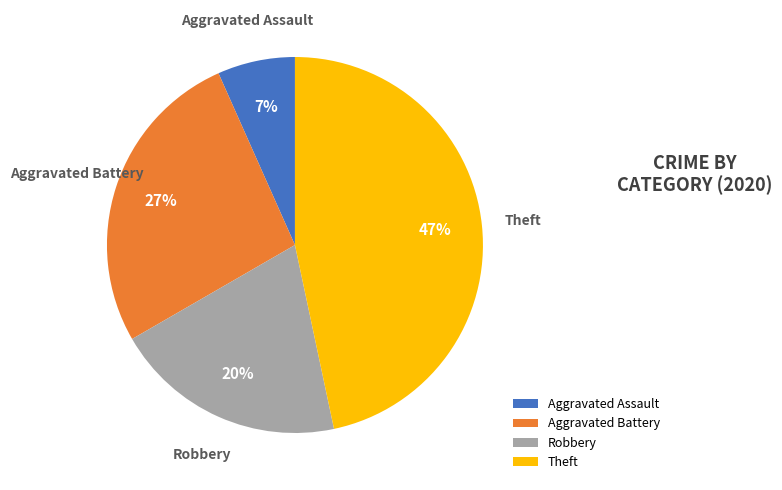

To the nearest percent, what is the difference between the largest and smallest slice percentages?

40%